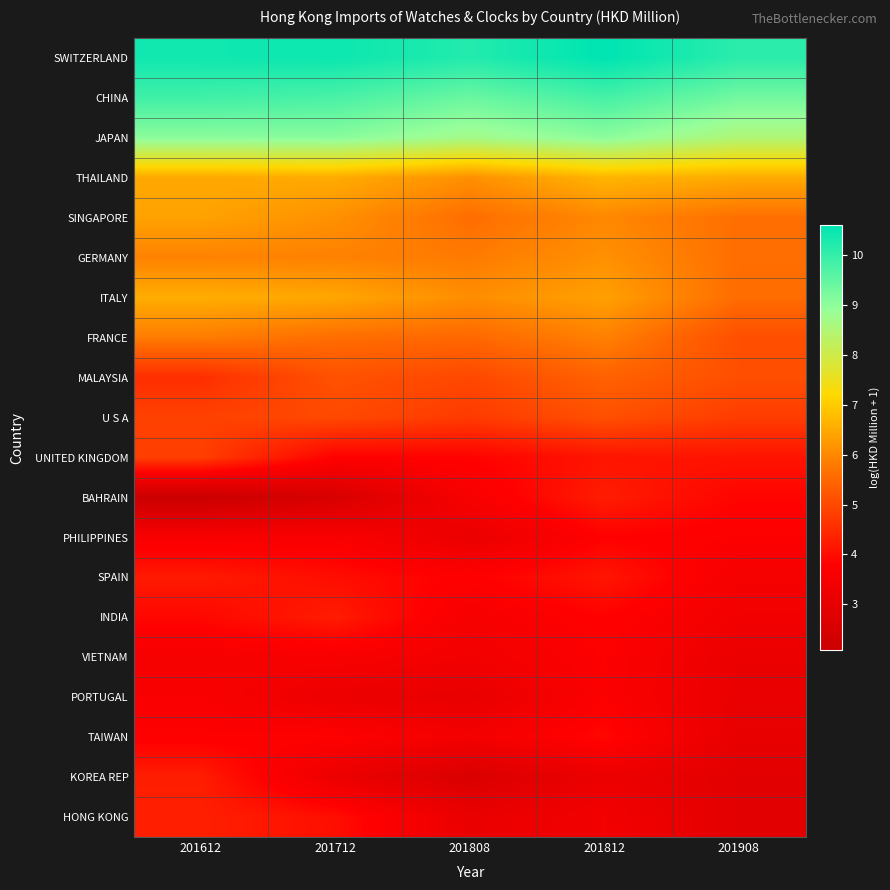

Reading left to right, transcribe all the data shown in this chart.

SWITZERLAND: 201612=10.4	201712=10.5	201808=10.2	201812=10.6	201908=10.1
CHINA: 201612=9.9	201712=9.8	201808=9.4	201812=9.8	201908=9.3
JAPAN: 201612=9.0	201712=9.1	201808=8.7	201812=9.0	201908=8.5
THAILAND: 201612=6.5	201712=6.5	201808=6.1	201812=6.7	201908=6.5
SINGAPORE: 201612=6.4	201712=6.1	201808=5.6	201812=6.0	201908=5.6
GERMANY: 201612=5.9	201712=5.9	201808=5.8	201812=6.1	201908=5.6
ITALY: 201612=6.6	201712=6.5	201808=6.1	201812=6.4	201908=5.6
FRANCE: 201612=5.8	201712=5.6	201808=5.5	201812=5.9	201908=5.1
MALAYSIA: 201612=4.6	201712=5.1	201808=5.0	201812=5.4	201908=5.1
U S A: 201612=4.9	201712=5.0	201808=4.8	201812=5.1	201908=4.8
UNITED KINGDOM: 201612=4.8	201712=3.8	201808=3.8	201812=4.1	201908=4.1
BAHRAIN: 201612=2.1	201712=2.5	201808=3.6	201812=4.3	201908=3.9
PHILIPPINES: 201612=3.6	201712=3.6	201808=3.2	201812=3.8	201908=3.7
SPAIN: 201612=4.2	201712=4.0	201808=3.8	201812=4.2	201908=3.5
INDIA: 201612=3.9	201712=4.3	201808=3.5	201812=3.8	201908=3.4
VIETNAM: 201612=3.5	201712=3.6	201808=3.4	201812=3.7	201908=3.2
PORTUGAL: 201612=3.6	201712=3.2	201808=3.1	201812=3.7	201908=3.1
TAIWAN: 201612=3.7	201712=3.8	201808=3.4	201812=3.9	201908=3.0
KOREA REP: 201612=4.3	201712=3.2	201808=2.6	201812=3.2	201908=2.9
HONG KONG: 201612=4.3	201712=4.0	201808=3.1	201812=3.4	201908=2.9